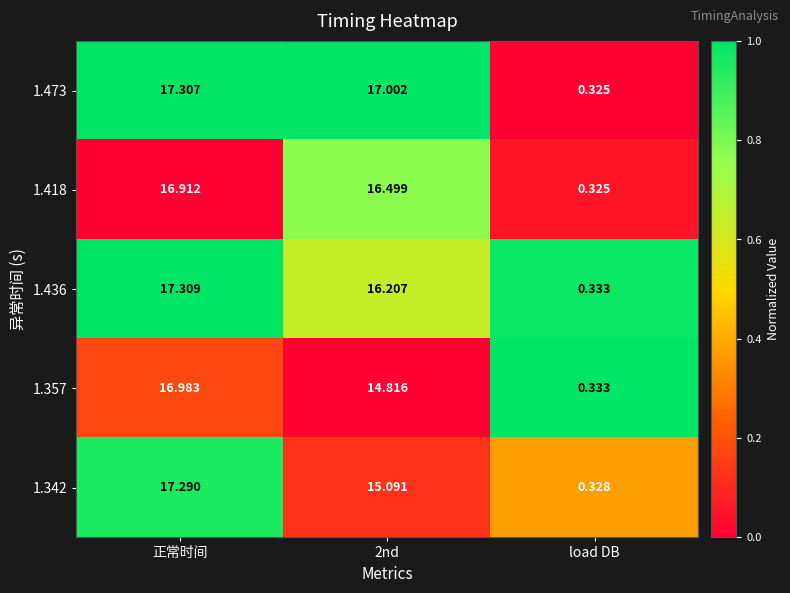

At which label does 1.436 first exceed 16?

正常时间